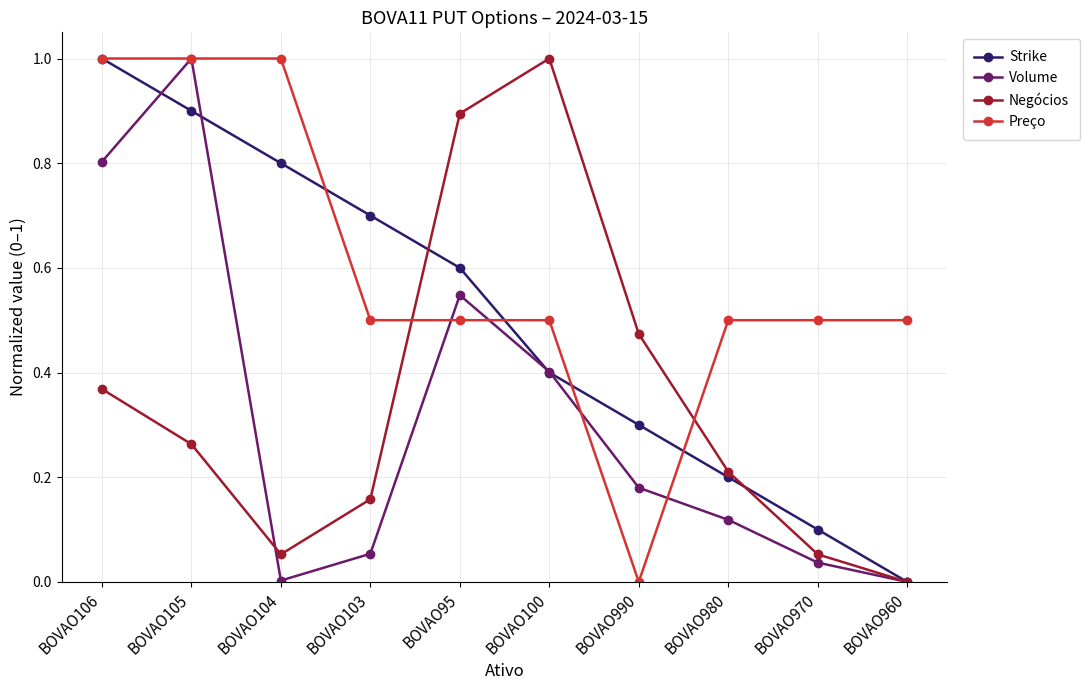

What is the difference between the highest and lowest values at BOVAO106?

0.6